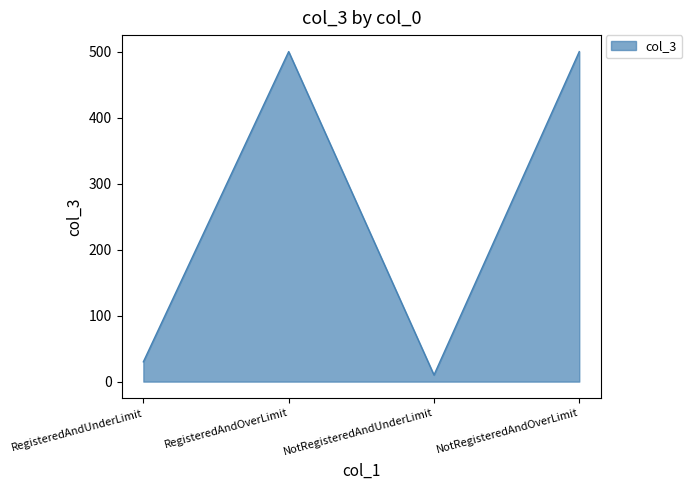

How many lines are shown in the chart?

1